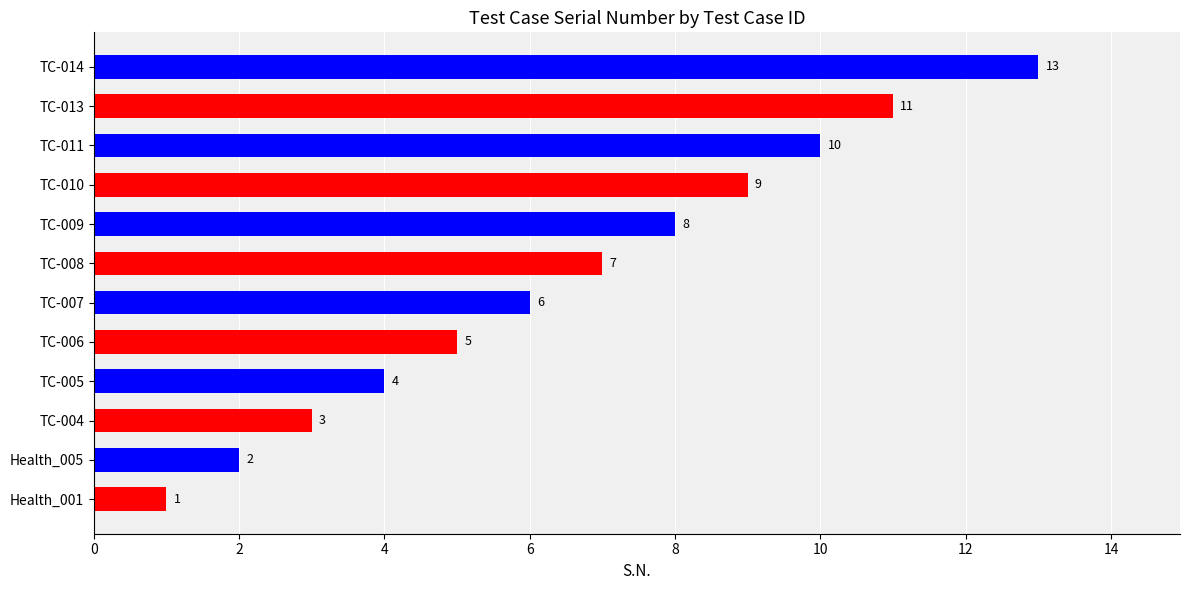

List the labels in order of value, largest first.

TC-014, TC-013, TC-011, TC-010, TC-009, TC-008, TC-007, TC-006, TC-005, TC-004, Health_005, Health_001